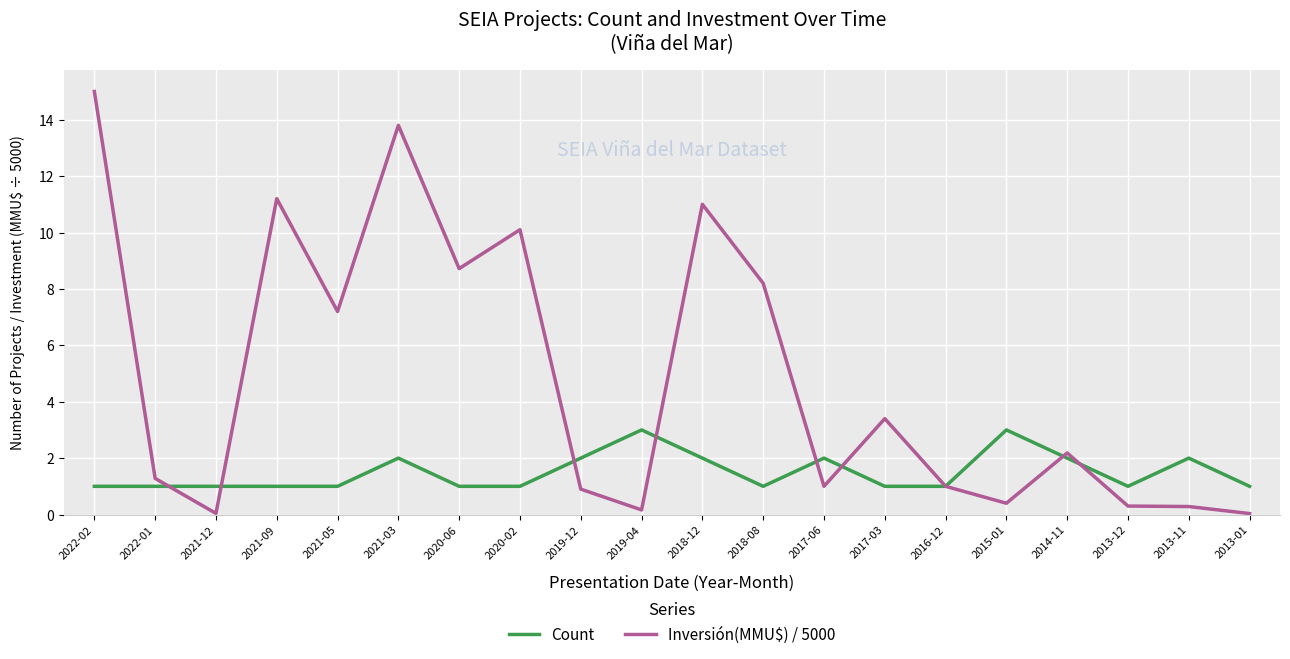

What are all the series names shown in the legend?

Count, Inversión(MMU$) / 5000